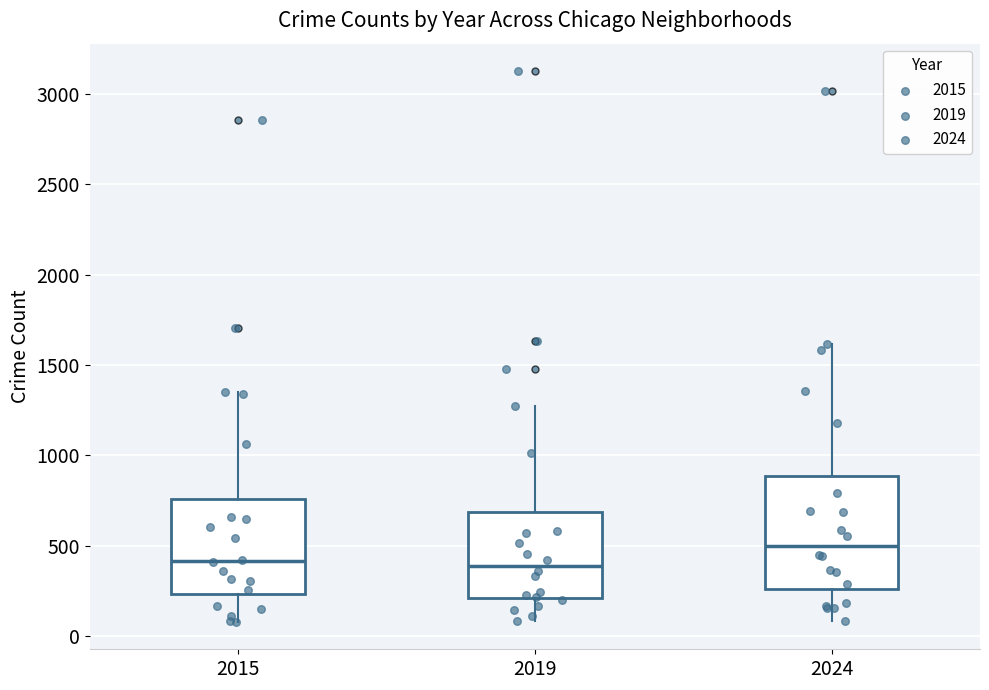

Reading left to right, read every box against the y-axis: the position of its median line, the range the box covers, and the ends of its whiskers. The values are not printed on the chart, so give them approximately, as read against the axis.

2015: median 400, box 250 to 750, whiskers 100 to 1350
2019: median 400, box 200 to 700, whiskers 100 to 1250
2024: median 500, box 250 to 900, whiskers 100 to 1600